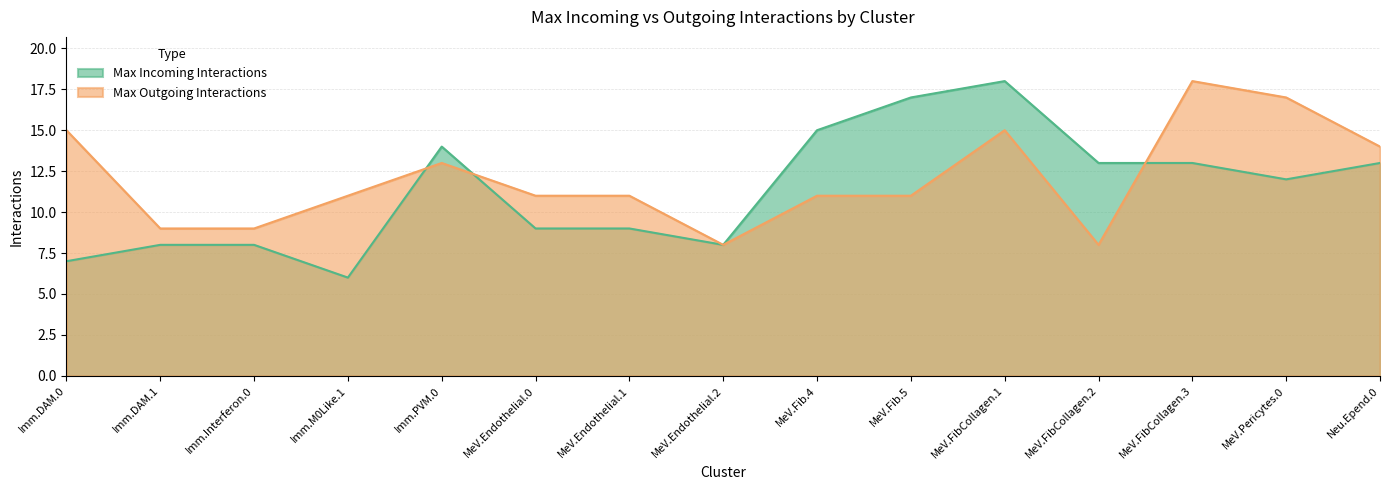

How many data points in Max Outgoing Interactions are less than 11?

4